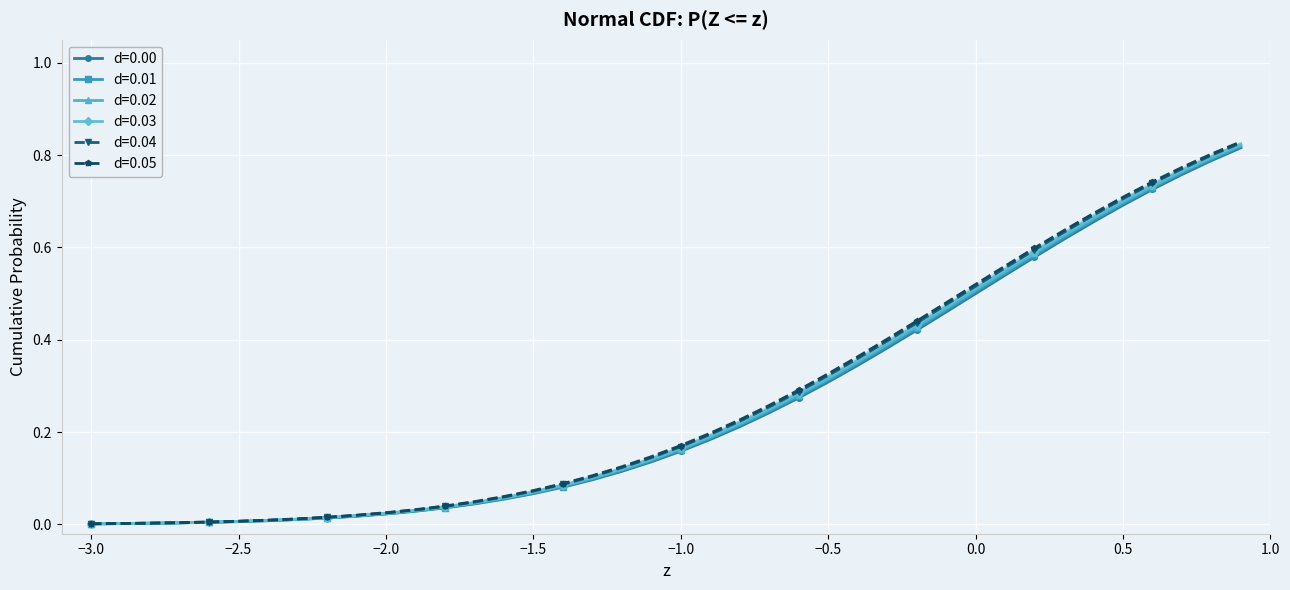

Reading left to right, what are all the values shown in this chart?

0.00: 0.0	0.0	0.0	0.0	0.0	0.0	0.0	0.0	0.0	0.0	0.0	0.0	0.0	0.0	0.1	0.1	0.1	0.1	0.1	0.1	0.2	0.2	0.2	0.2	0.3	0.3	0.3	0.4	0.4	0.5	0.5	0.5	0.6	0.6	0.7	0.7	0.7	0.8	0.8	0.8
0.01: 0.0	0.0	0.0	0.0	0.0	0.0	0.0	0.0	0.0	0.0	0.0	0.0	0.0	0.0	0.1	0.1	0.1	0.1	0.1	0.1	0.2	0.2	0.2	0.2	0.3	0.3	0.3	0.4	0.4	0.5	0.5	0.5	0.6	0.6	0.7	0.7	0.7	0.8	0.8	0.8
0.02: 0.0	0.0	0.0	0.0	0.0	0.0	0.0	0.0	0.0	0.0	0.0	0.0	0.0	0.0	0.1	0.1	0.1	0.1	0.1	0.1	0.2	0.2	0.2	0.2	0.3	0.3	0.4	0.4	0.4	0.5	0.5	0.5	0.6	0.6	0.7	0.7	0.7	0.8	0.8	0.8
0.03: 0.0	0.0	0.0	0.0	0.0	0.0	0.0	0.0	0.0	0.0	0.0	0.0	0.0	0.0	0.1	0.1	0.1	0.1	0.1	0.1	0.2	0.2	0.2	0.3	0.3	0.3	0.4	0.4	0.4	0.5	0.5	0.6	0.6	0.6	0.7	0.7	0.7	0.8	0.8	0.8
0.04: 0.0	0.0	0.0	0.0	0.0	0.0	0.0	0.0	0.0	0.0	0.0	0.0	0.0	0.0	0.1	0.1	0.1	0.1	0.1	0.1	0.2	0.2	0.2	0.3	0.3	0.3	0.4	0.4	0.4	0.5	0.5	0.6	0.6	0.6	0.7	0.7	0.7	0.8	0.8	0.8
0.05: 0.0	0.0	0.0	0.0	0.0	0.0	0.0	0.0	0.0	0.0	0.0	0.0	0.0	0.0	0.1	0.1	0.1	0.1	0.1	0.1	0.2	0.2	0.2	0.3	0.3	0.3	0.4	0.4	0.4	0.5	0.5	0.6	0.6	0.6	0.7	0.7	0.7	0.8	0.8	0.8